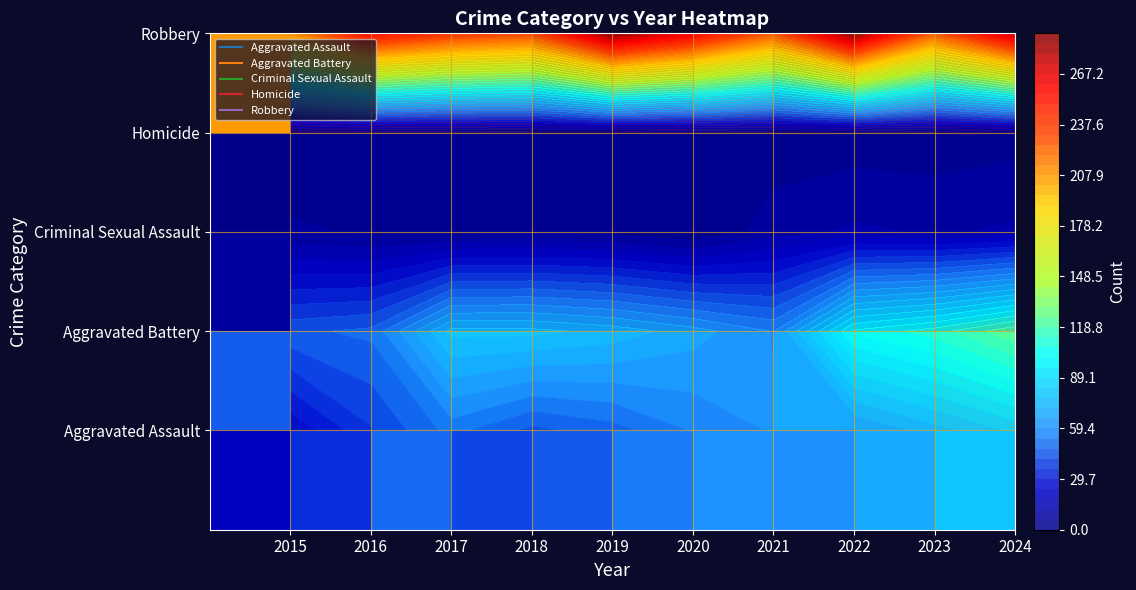

At how many categories does at least one series exceed 192?

10